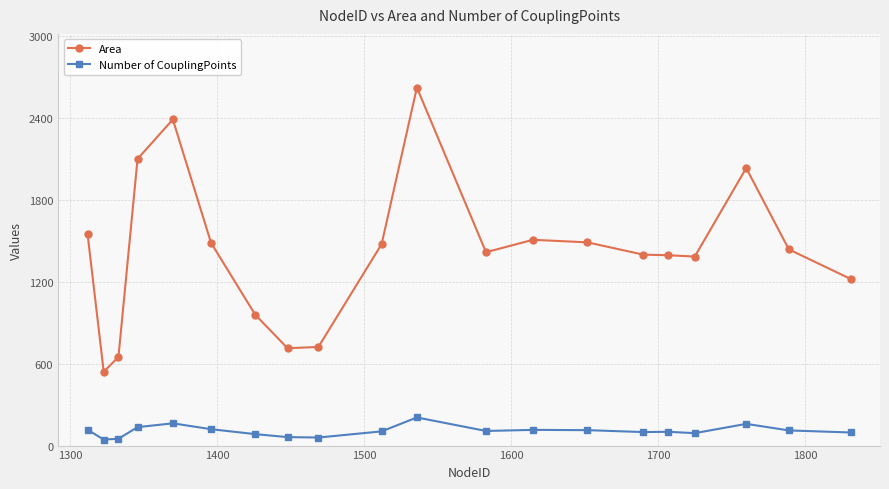

What is the minimum value for Area?

539.9